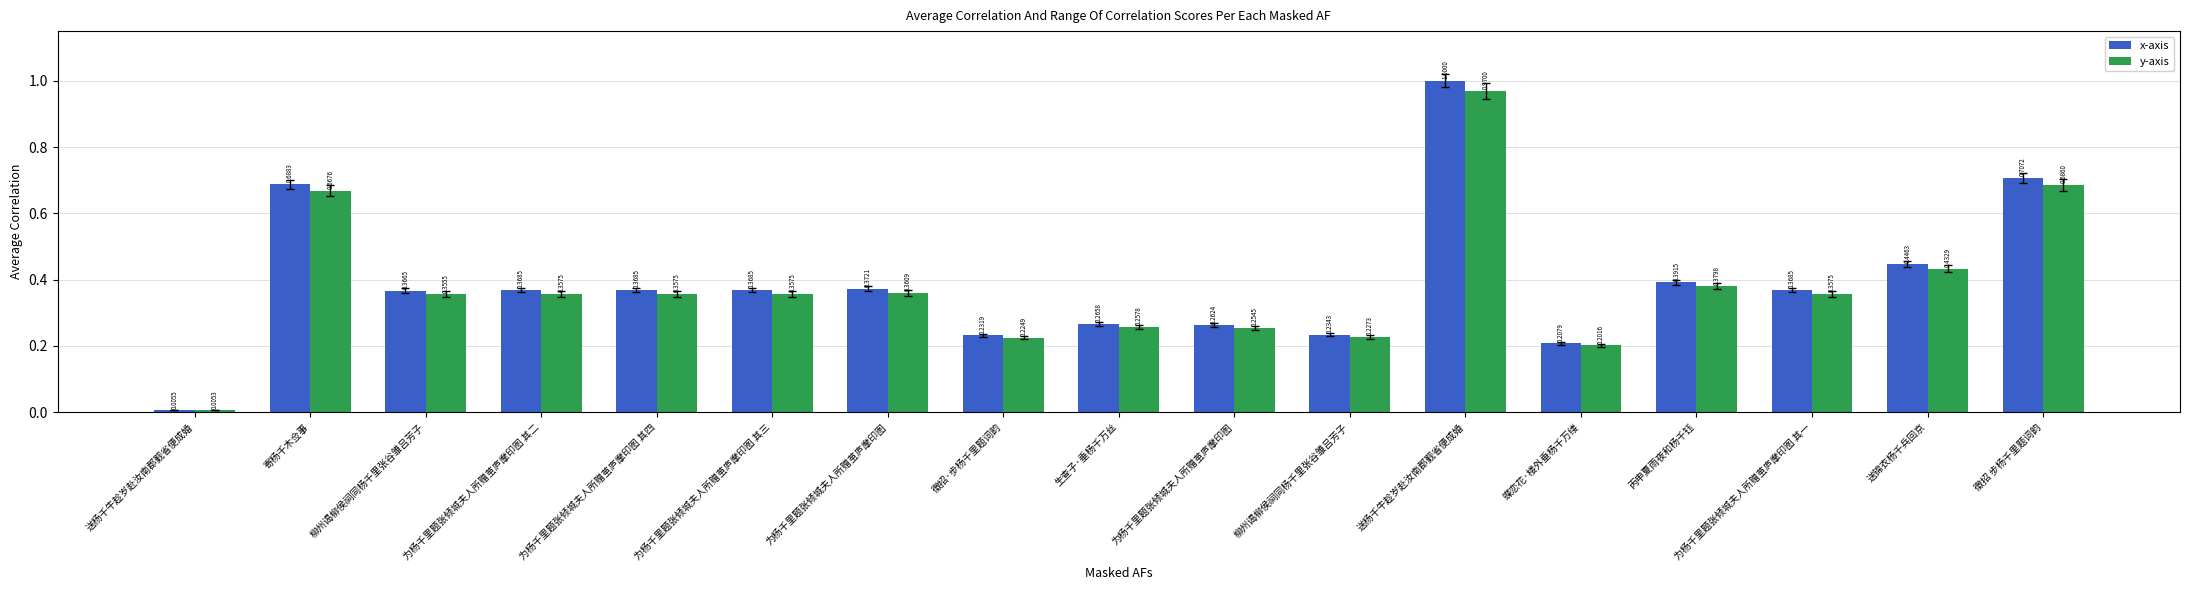

At which label does x-axis reach its peak?

送杨千牛趁岁赴汝南郡觐省便成婚